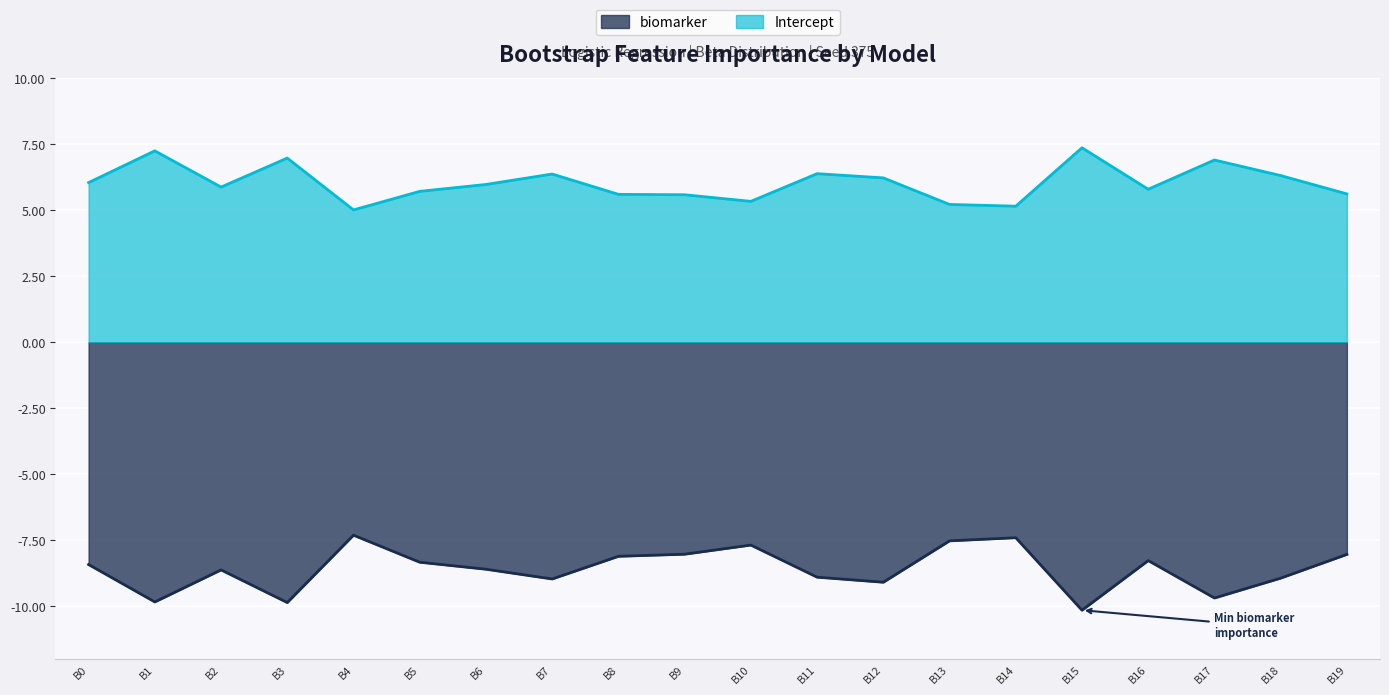

What is the difference between the maximum and minimum values in the biomarker series?

2.8